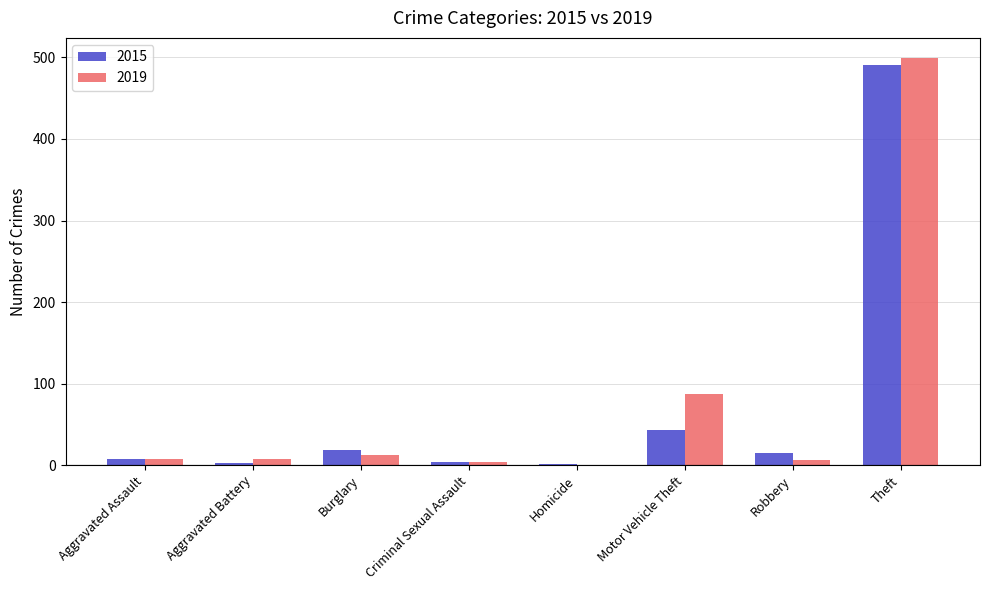

At which category is the sum across all series the highest?

Theft